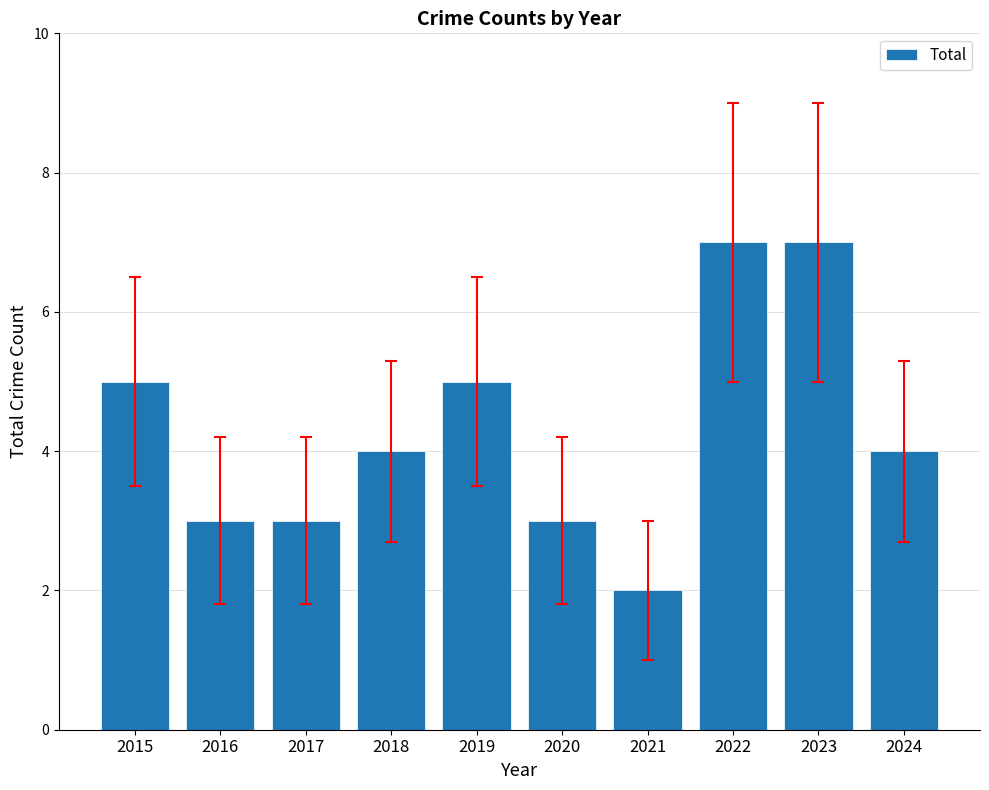

Does the chart contain any negative values?

No